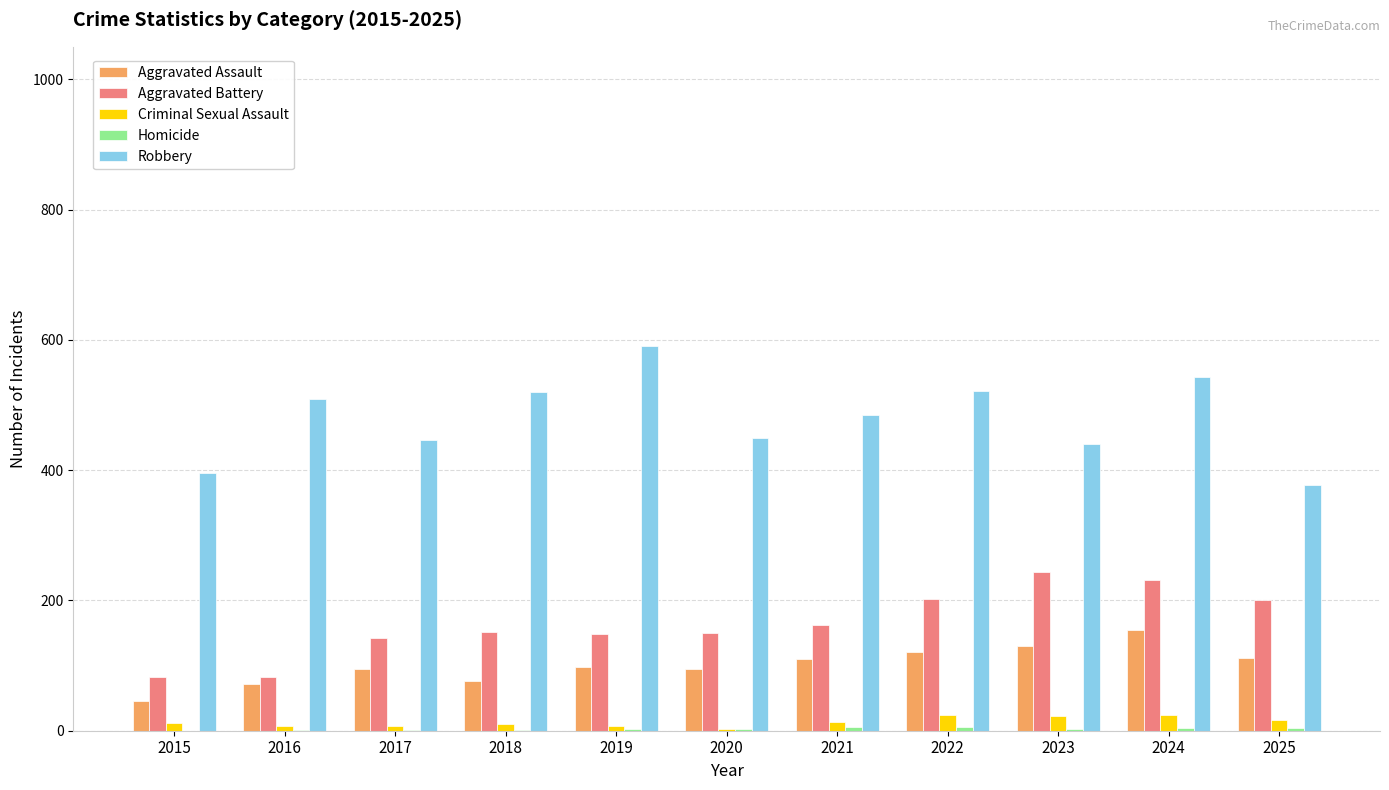

What is the greatest value displayed?

591